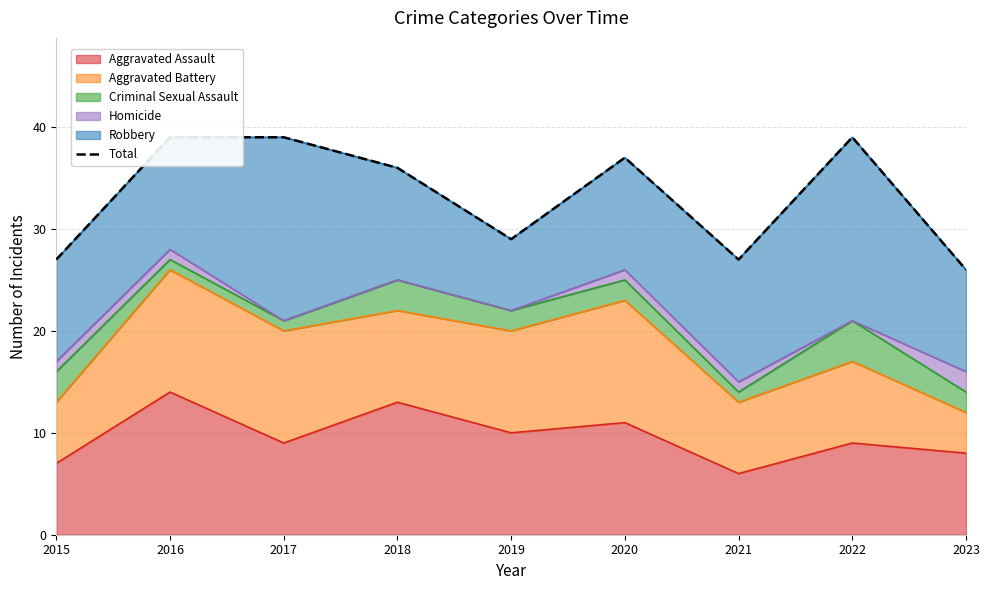

What is the difference between the maximum and minimum values?

13